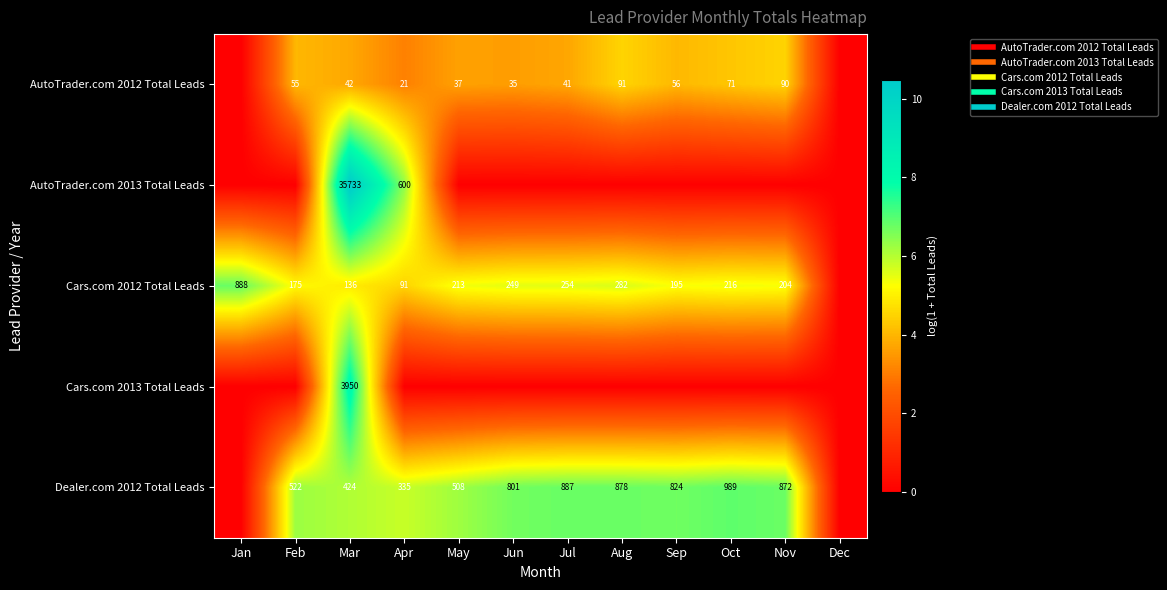

At which label does AutoTrader.com 2012 Total Leads first exceed 3?

Feb